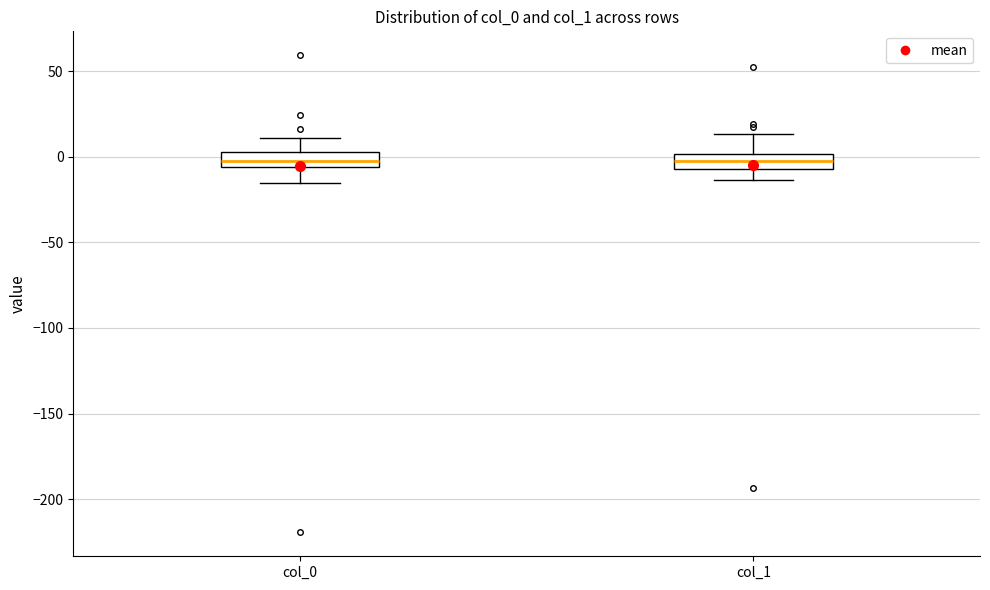

Reading left to right, read every box against the y-axis: the position of its median line, the range the box covers, and the ends of its whiskers. The values are not printed on the chart, so give them approximately, as read against the axis.

col_0: median -5 (inside the box), box -5 to 5, whiskers -15 to 10
col_1: median -5 (inside the box), box -5 to 0, whiskers -15 to 15